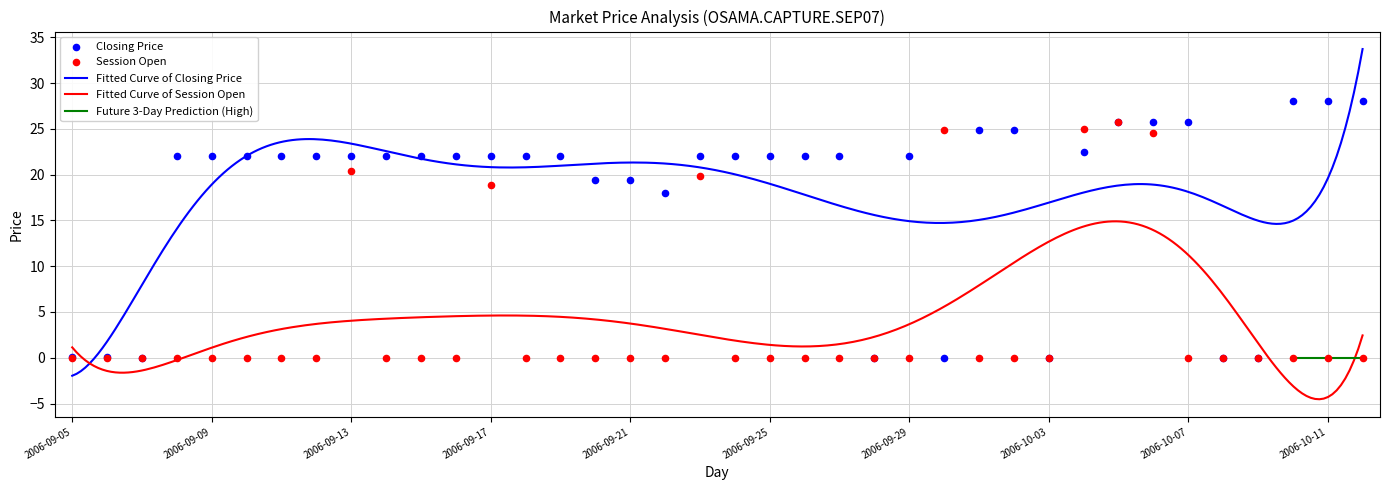

At how many categories does at least one series exceed 4?

31